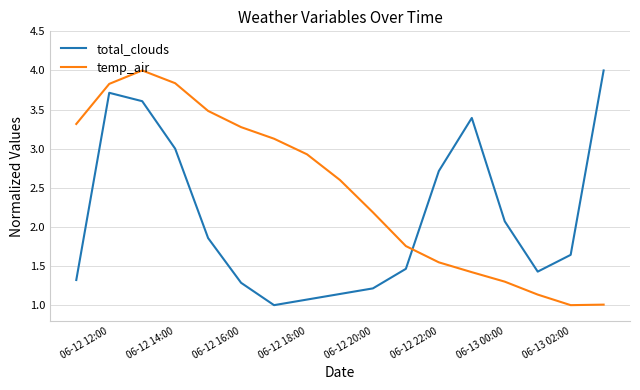

True or false: total_clouds and temp_air cross at least once.

True